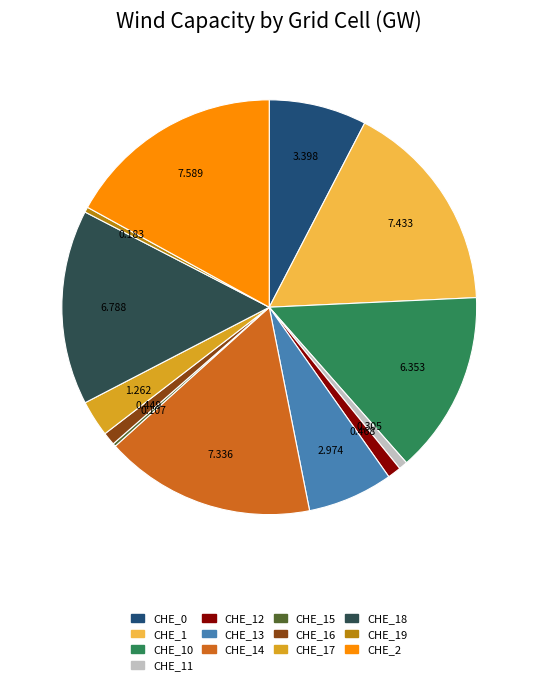

Is there any slice that represents more than half of the pie?

No